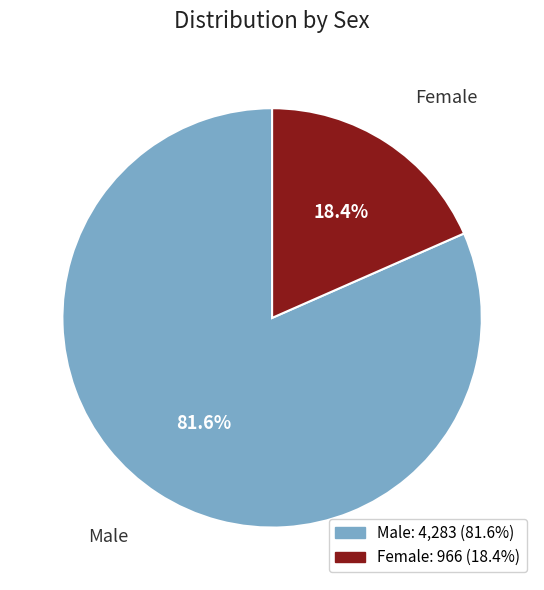

Does Female represent more than half of the total?

No